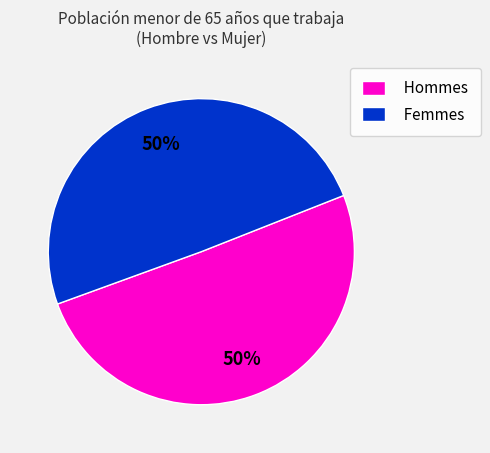

To the nearest percent, what is the average slice percentage?

50%